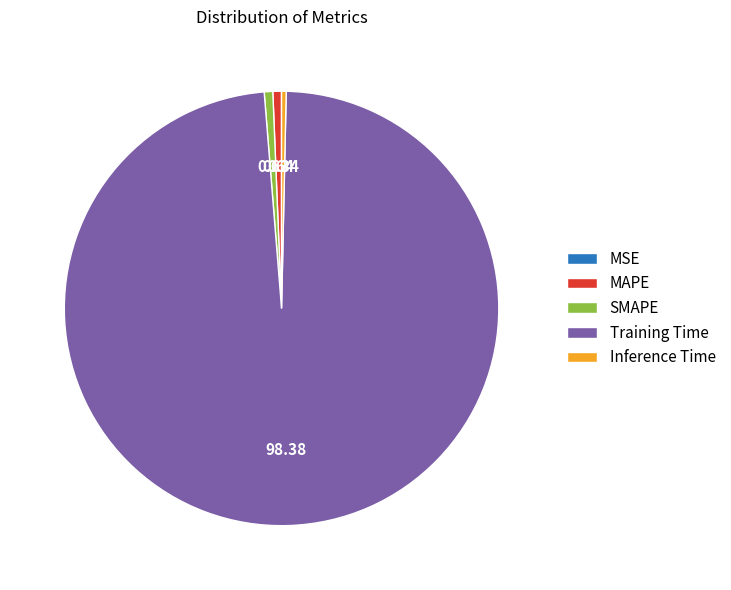

What is the largest slice in the pie chart?

Training Time